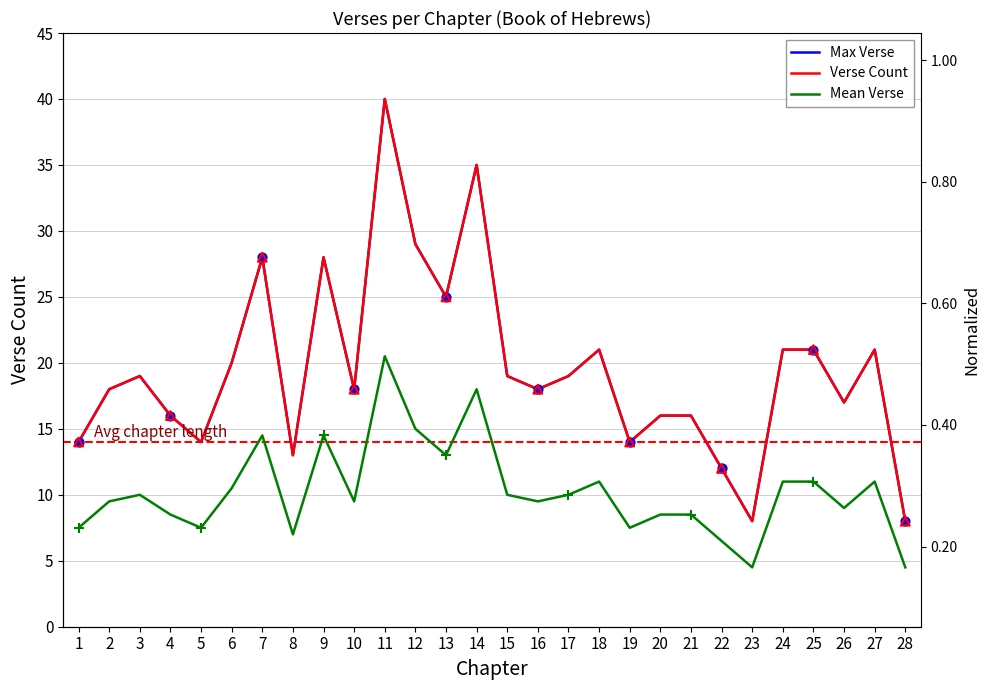

Which series has the widest spread of Y values?

Max Verse